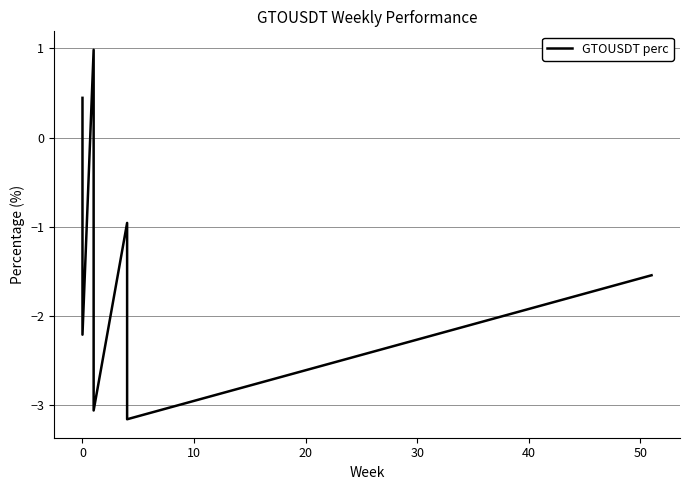

True or false: the data shows -1.4 at 40.

False